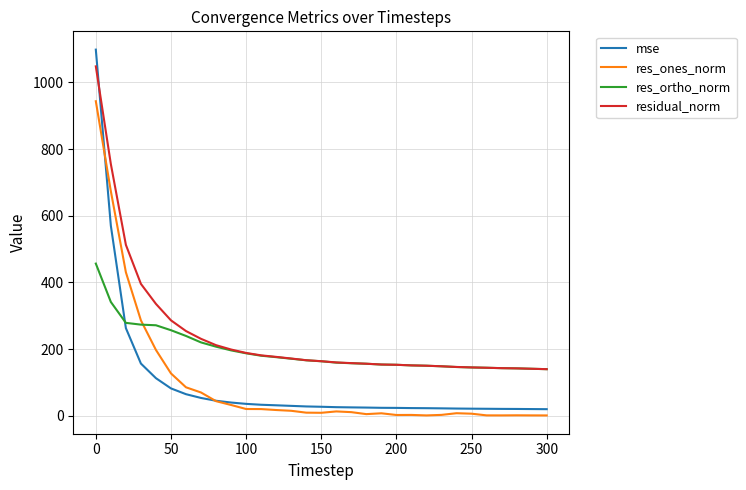

How many lines are shown in the chart?

4